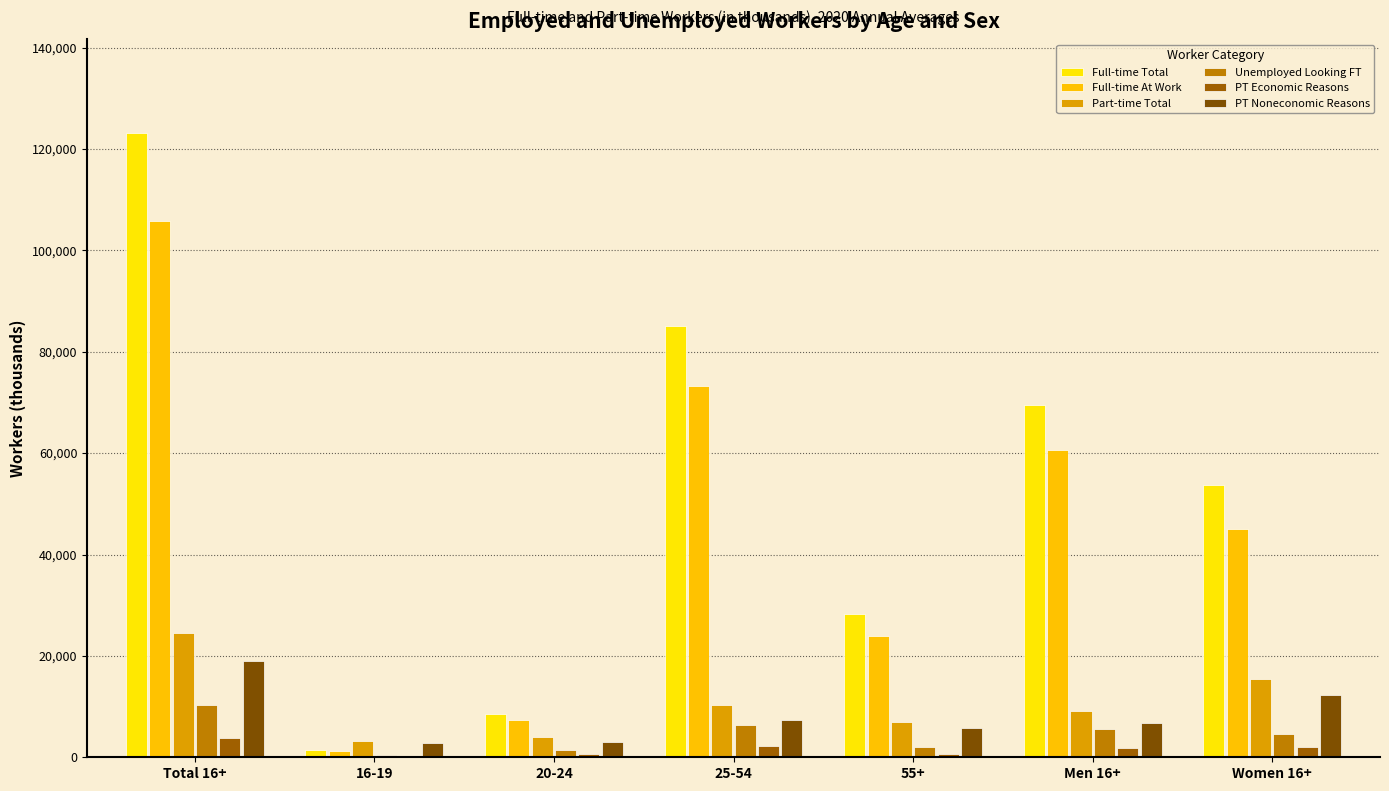

The value of PT Noneconomic Reasons at 25-54 is 7376. True or false?

True